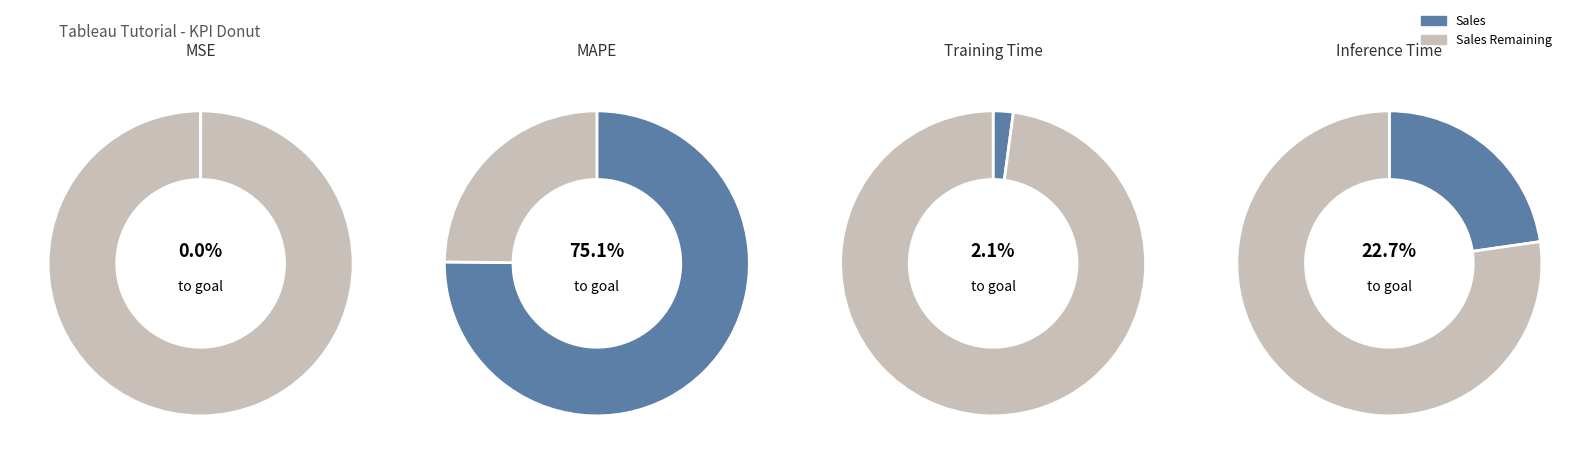

Which has a higher value, MAPE or Training Time?

MAPE